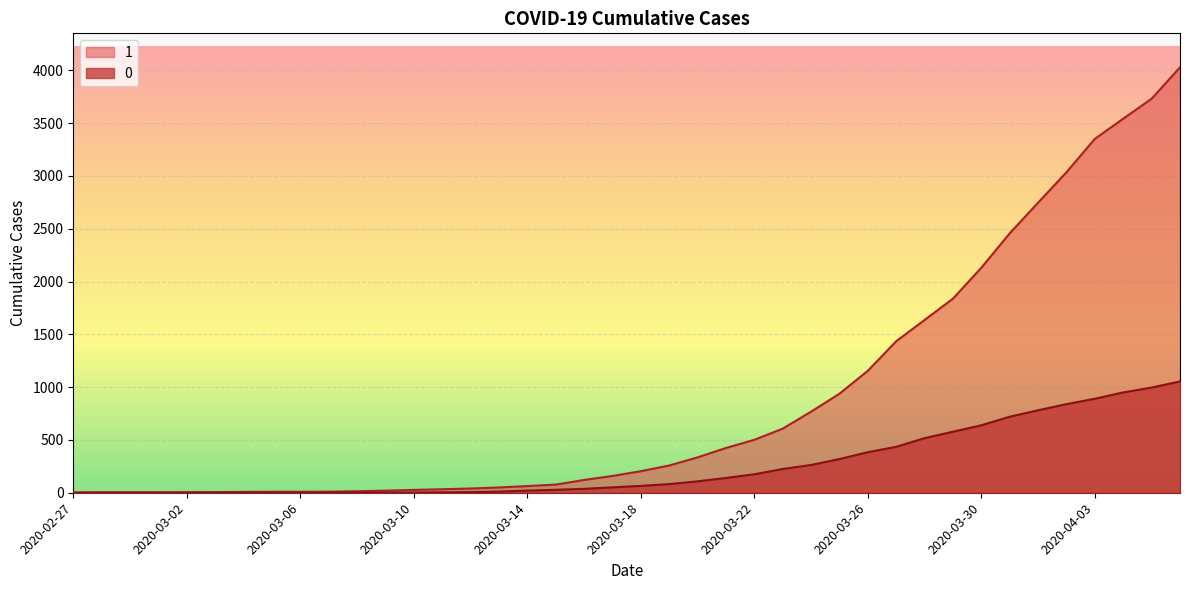

What is the sum of all 1 values?

35787